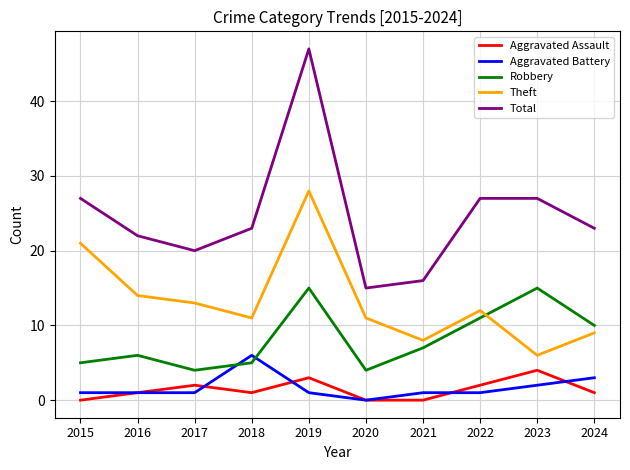

True or false: Total and Aggravated Battery cross at least once.

False